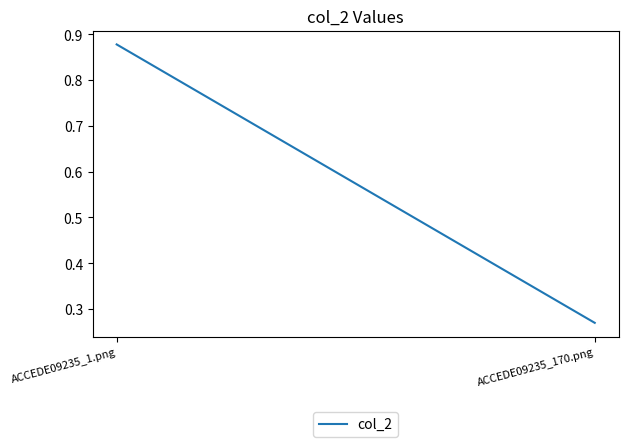

Which has a higher value, ACCEDE09235_170.png or ACCEDE09235_1.png?

ACCEDE09235_1.png